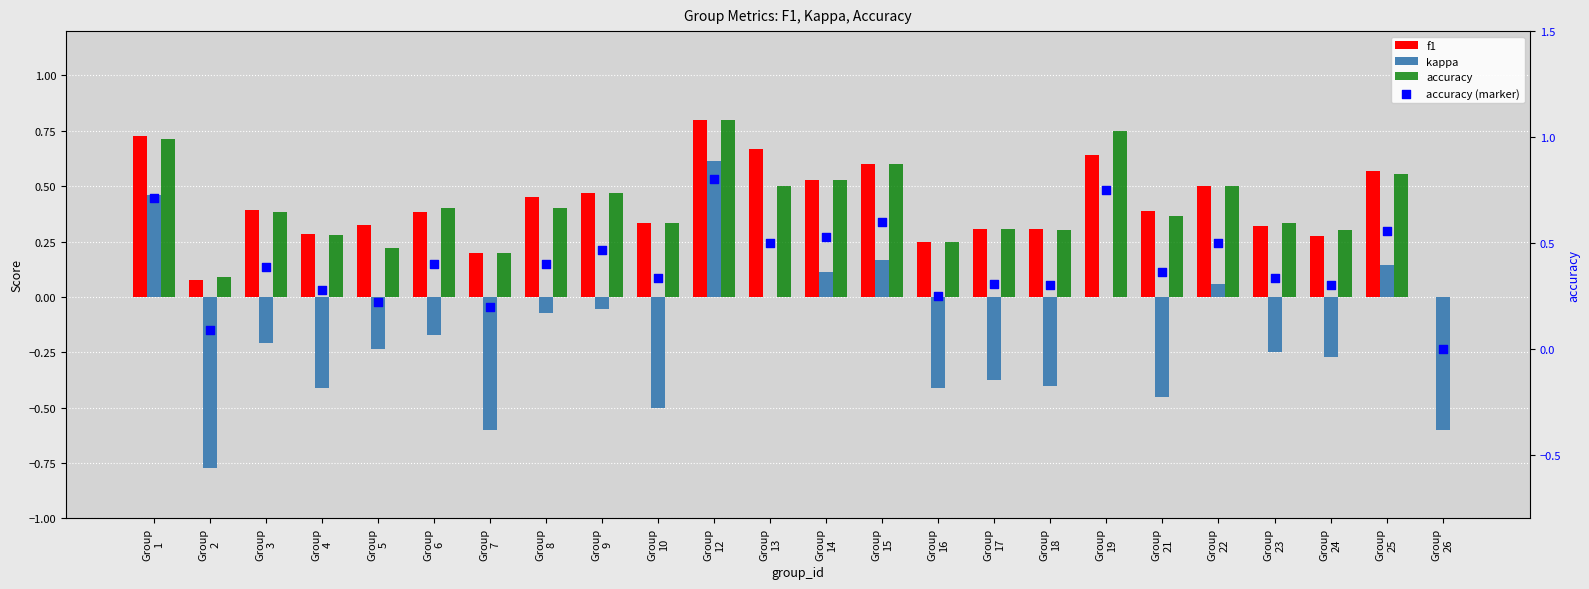

Which series has the largest total across all categories?

f1